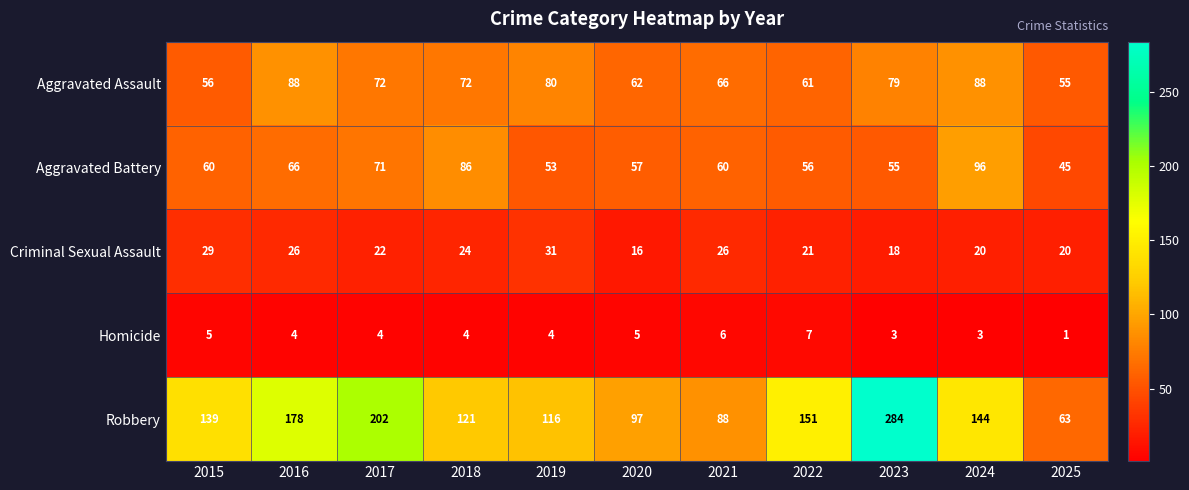

At which category is the sum across all series the highest?

2023